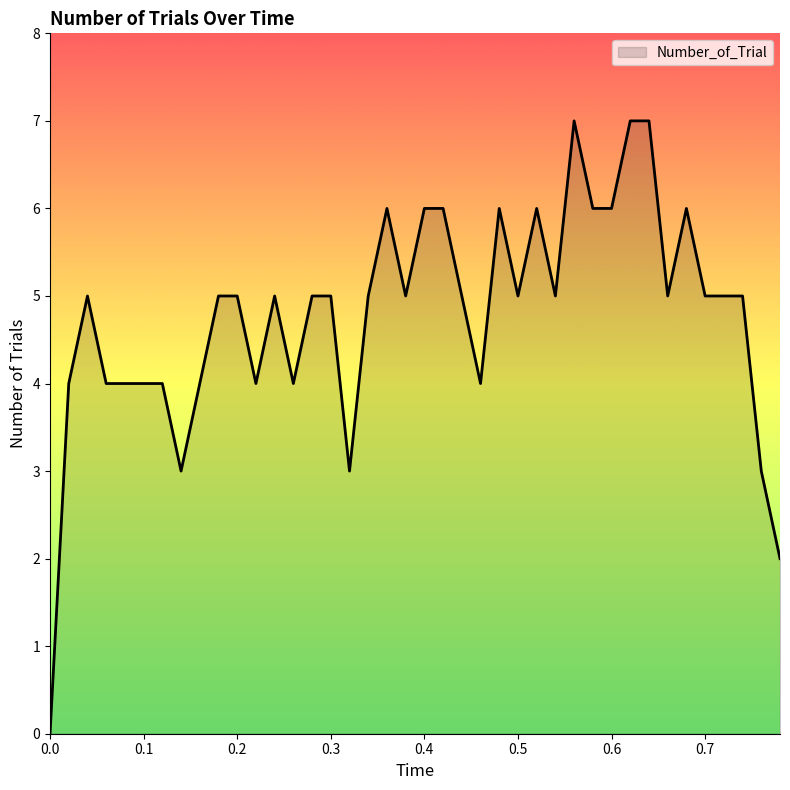

How many lines are shown in the chart?

1